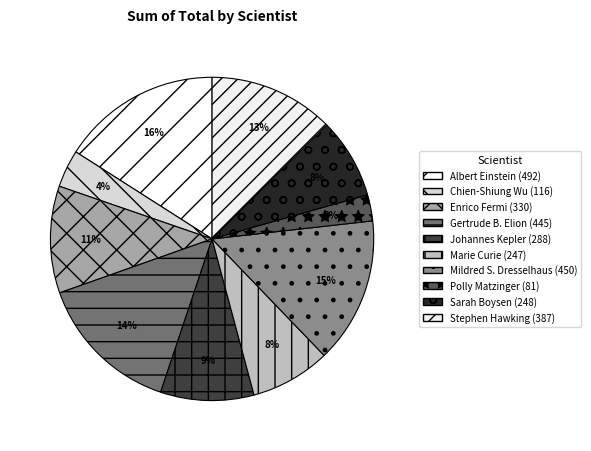

Approximately how many times larger is the value at Albert Einstein compared to Sarah Boysen?

2.0